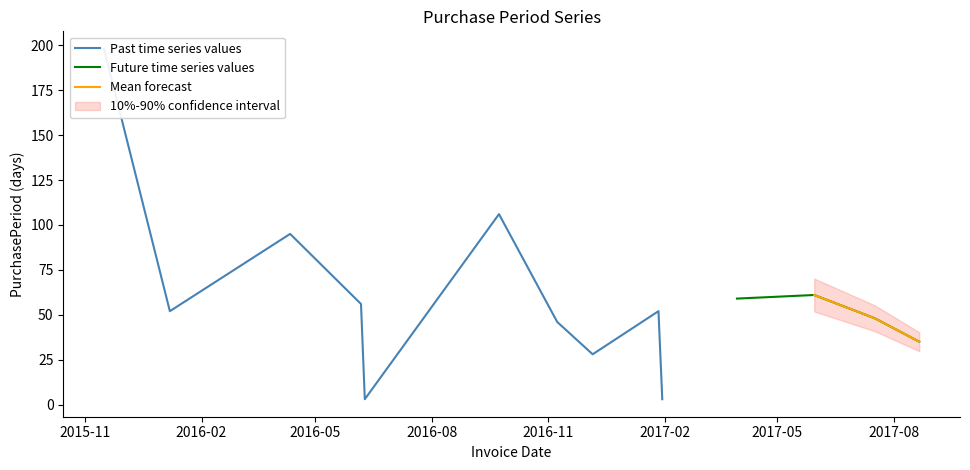

What is the label of the 6th point from the right?

2017-01-27